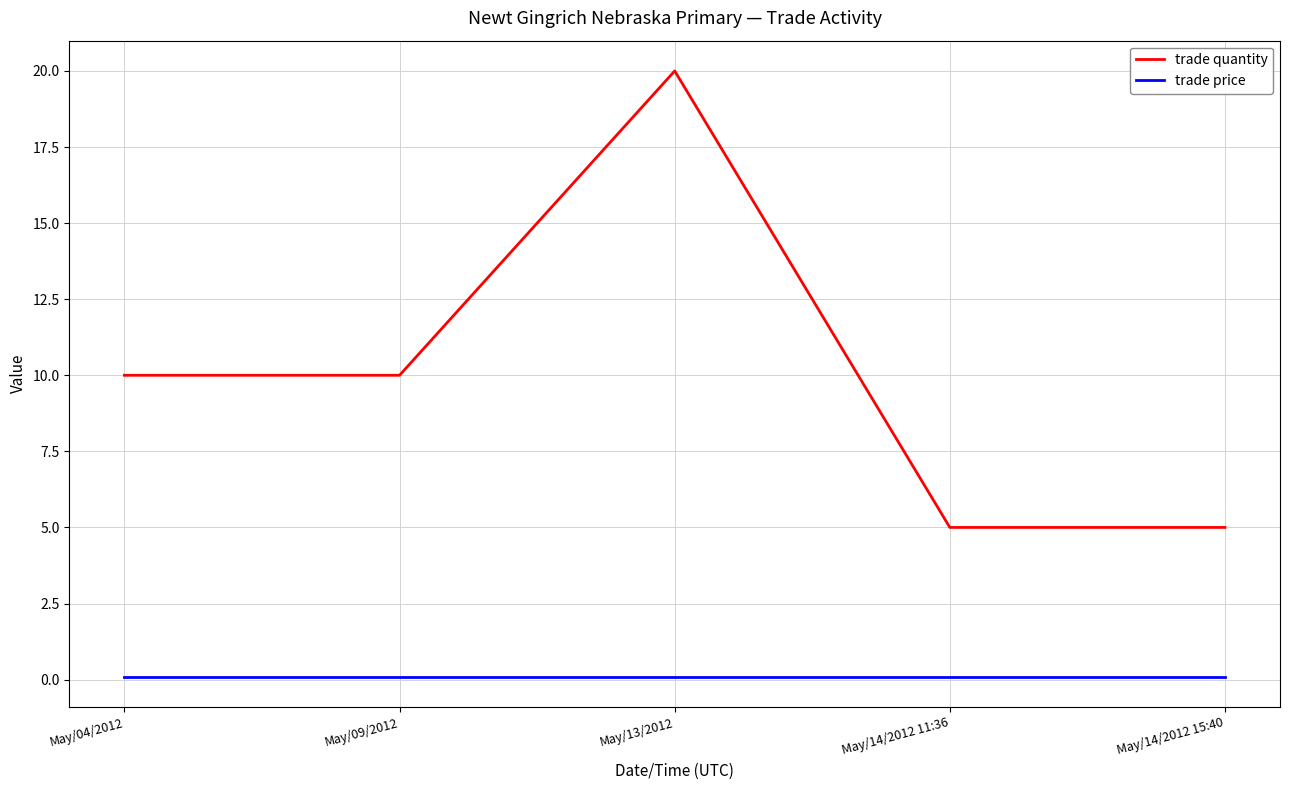

What is the sum of the trade quantity values at May/04/2012 and May/09/2012?

20.0